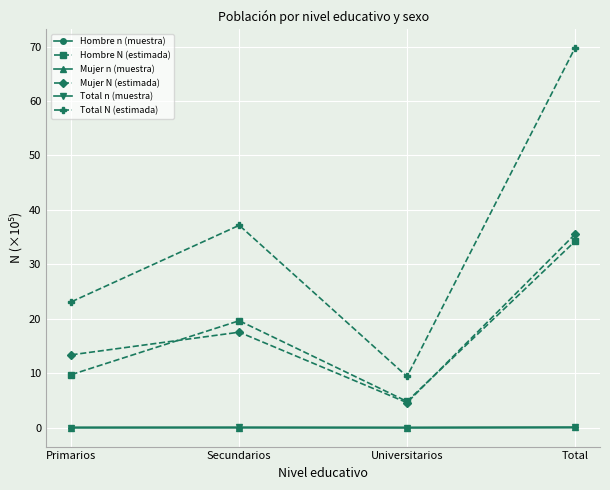

True or false: Hombre n (muestra) and Hombre N (estimada) intersect in this chart.

False